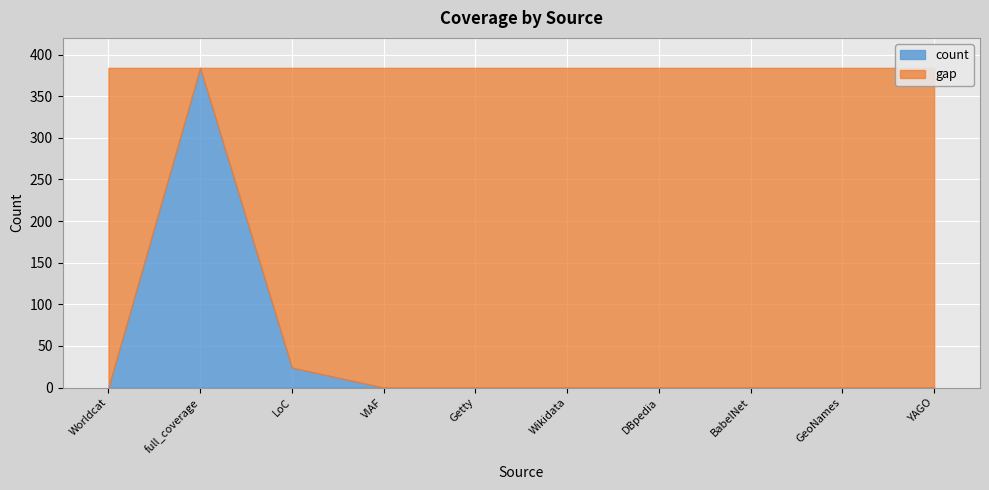

Which series changed the most between LoC and GeoNames?

count